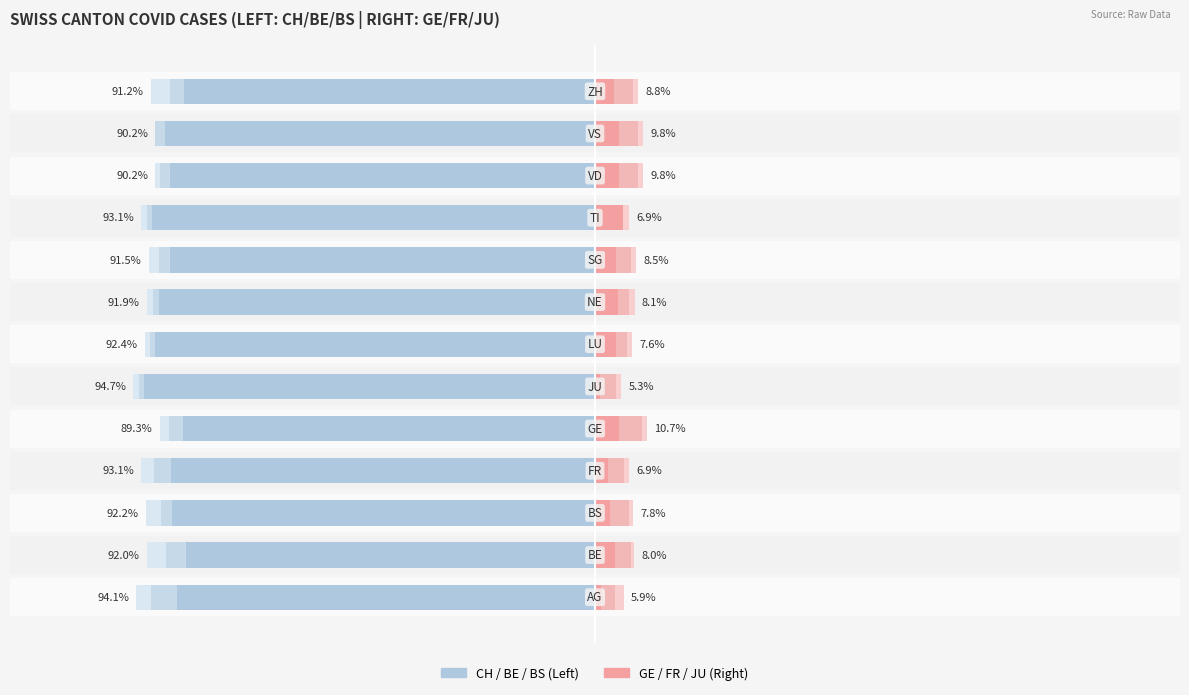

What is the value of the FR bar at the 6th from the left?

3.2